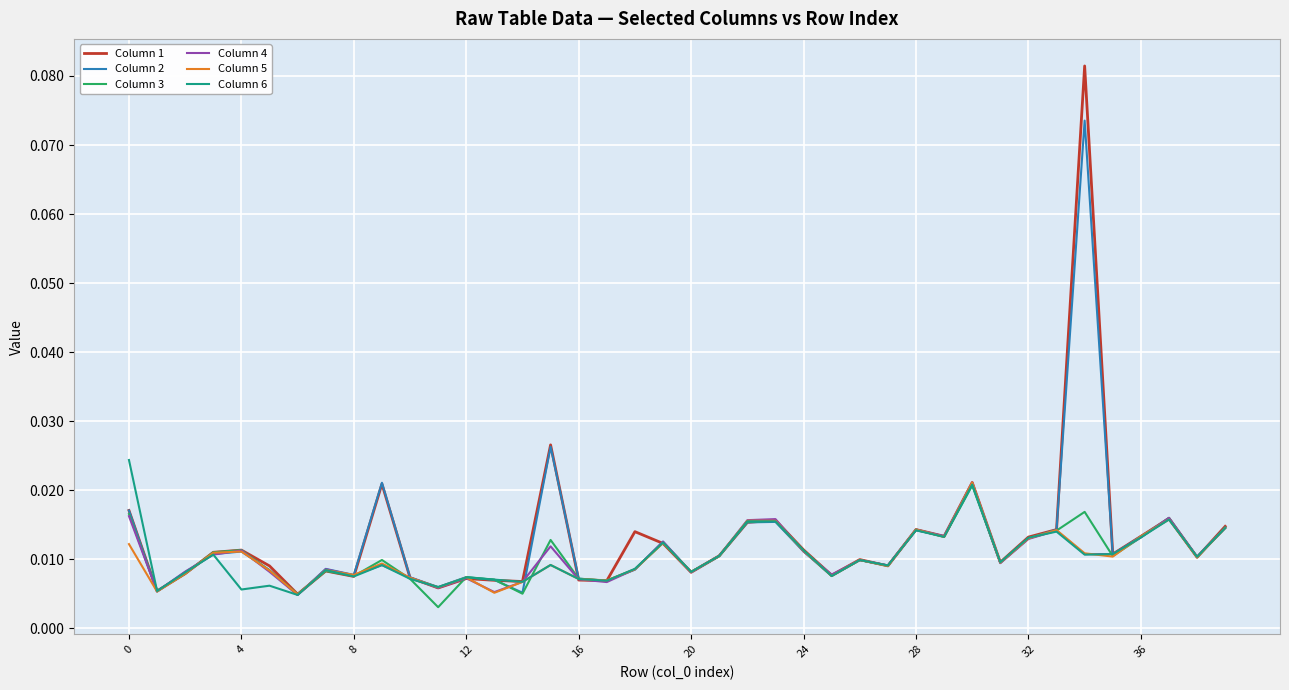

Which series has the largest range (max minus min)?

Column 1